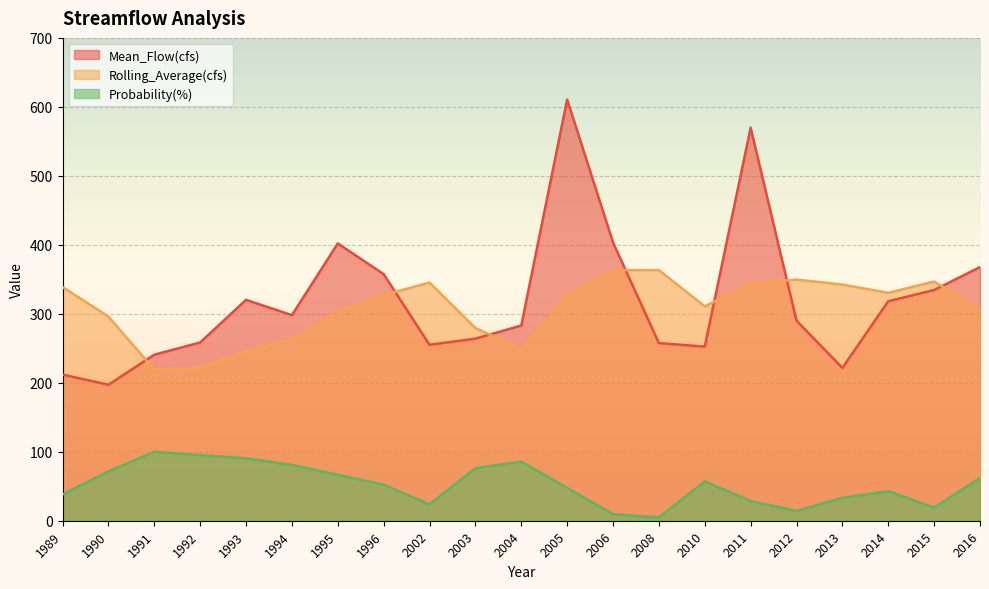

Is the value of Rolling_Average(cfs) at 2006 greater than the value of Probability(%) at 2013?

Yes